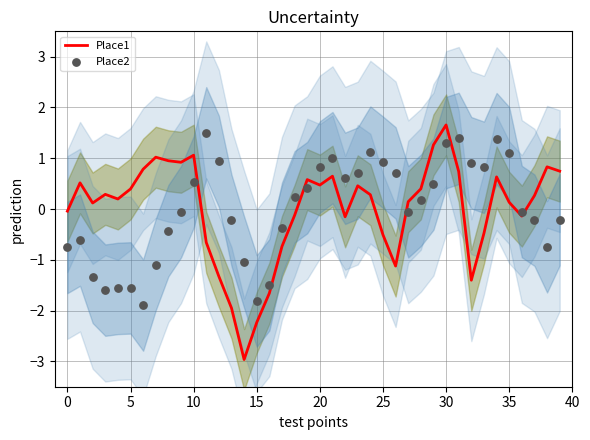

What are all the series names shown in the legend?

Place1, Place2